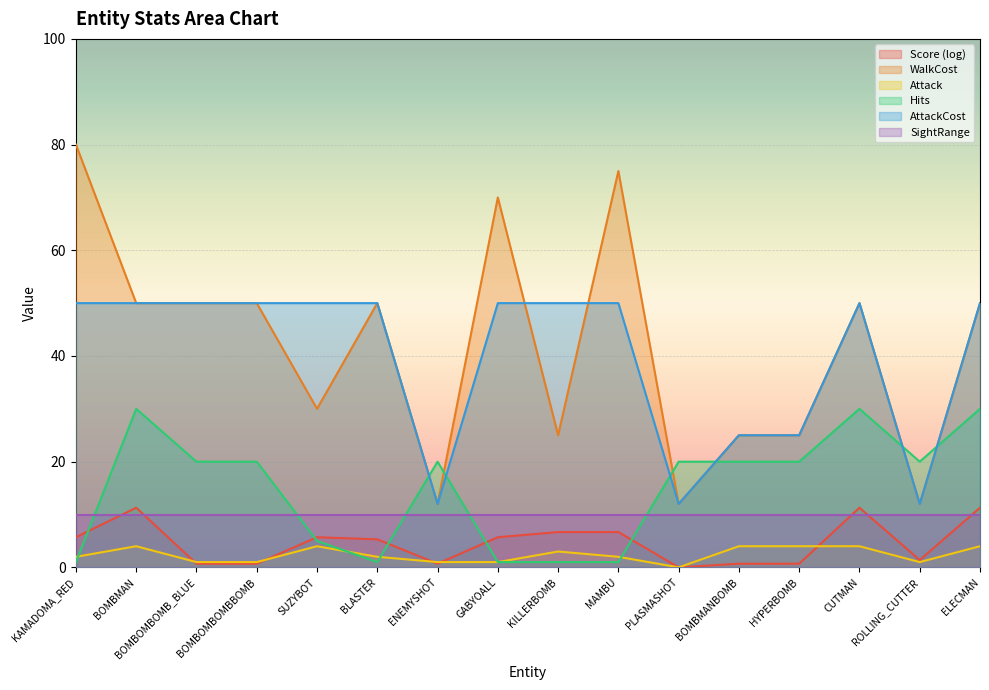

Rank the categories by Attack value from highest to lowest.

BOMBMAN, SUZYBOT, BOMBMANBOMB, HYPERBOMB, CUTMAN, ELECMAN, KILLERBOMB, KAMADOMA_RED, BLASTER, MAMBU, BOMBOMBOMB_BLUE, BOMBOMBOMBBOMB, ENEMYSHOT, GABYOALL, ROLLING_CUTTER, PLASMASHOT